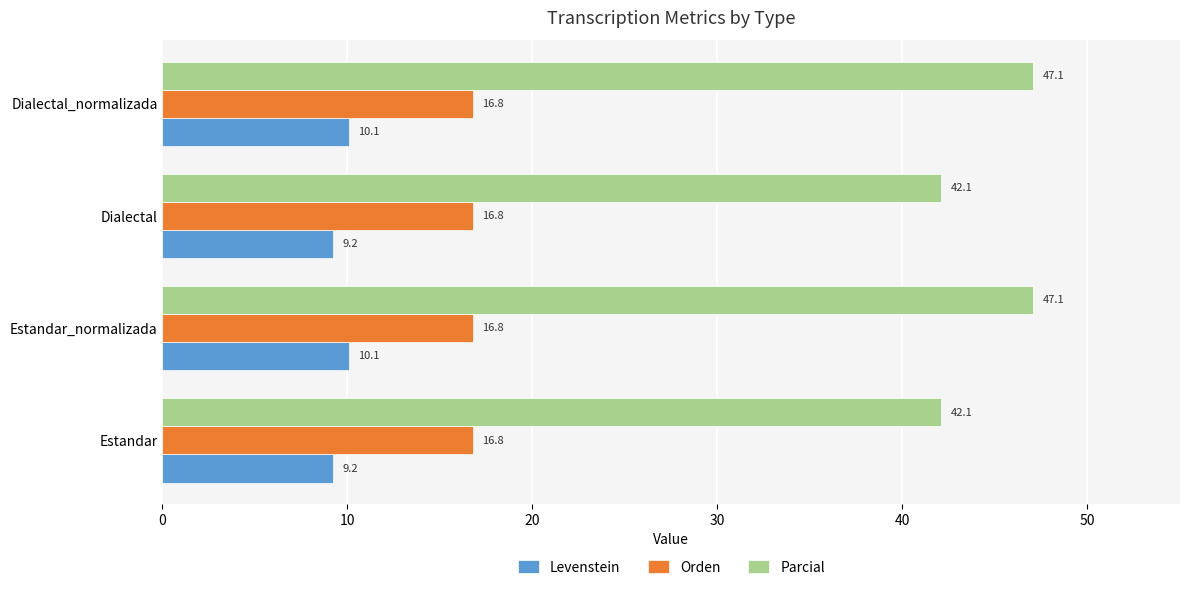

Which series has the widest spread of values?

Parcial